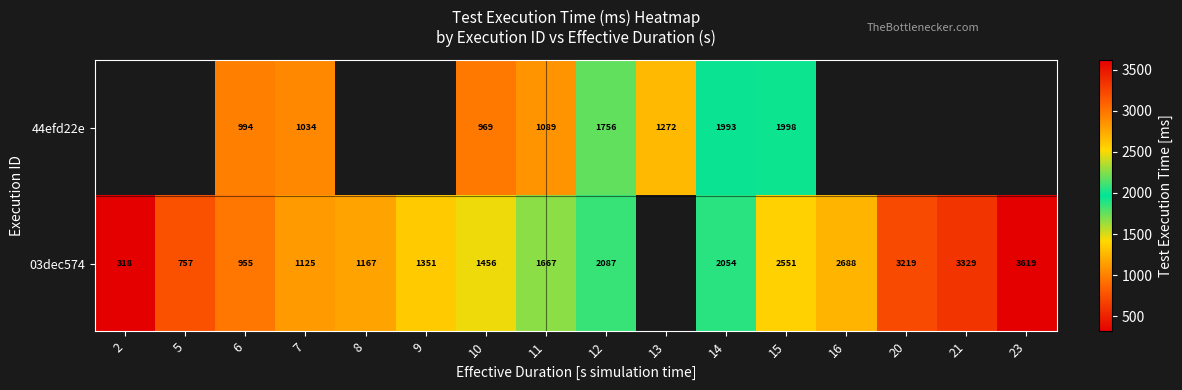

Is the value of 03dec574 at 16 greater than the value of 44efd22e at 15?

Yes